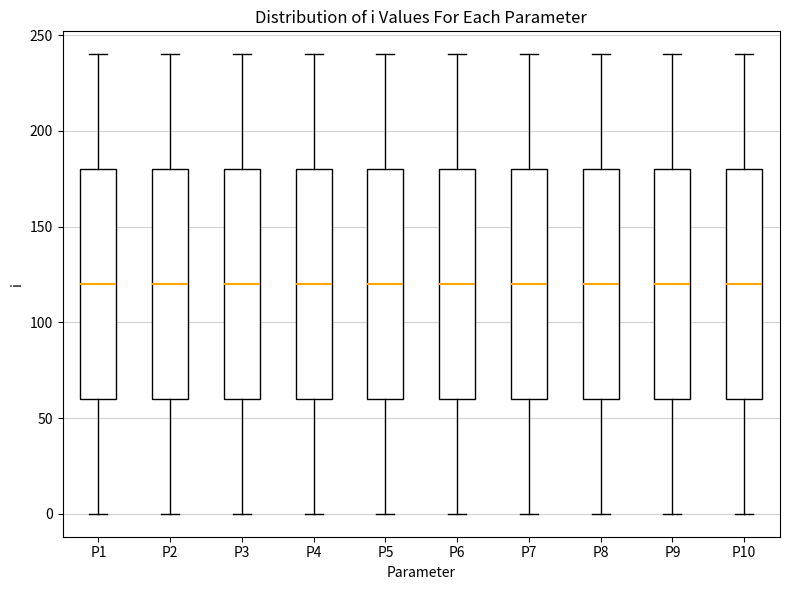

Reading left to right, transcribe this box plot: for each box, give where its median line is, the range the box spans, and where its two whiskers end, as read against the y-axis. The values are not printed on the chart, so give them approximately, as read against the axis.

P1: median 120, box 60 to 180, whiskers 0 to 240
P2: median 120, box 60 to 180, whiskers 0 to 240
P3: median 120, box 60 to 180, whiskers 0 to 240
P4: median 120, box 60 to 180, whiskers 0 to 240
P5: median 120, box 60 to 180, whiskers 0 to 240
P6: median 120, box 60 to 180, whiskers 0 to 240
P7: median 120, box 60 to 180, whiskers 0 to 240
P8: median 120, box 60 to 180, whiskers 0 to 240
P9: median 120, box 60 to 180, whiskers 0 to 240
P10: median 120, box 60 to 180, whiskers 0 to 240